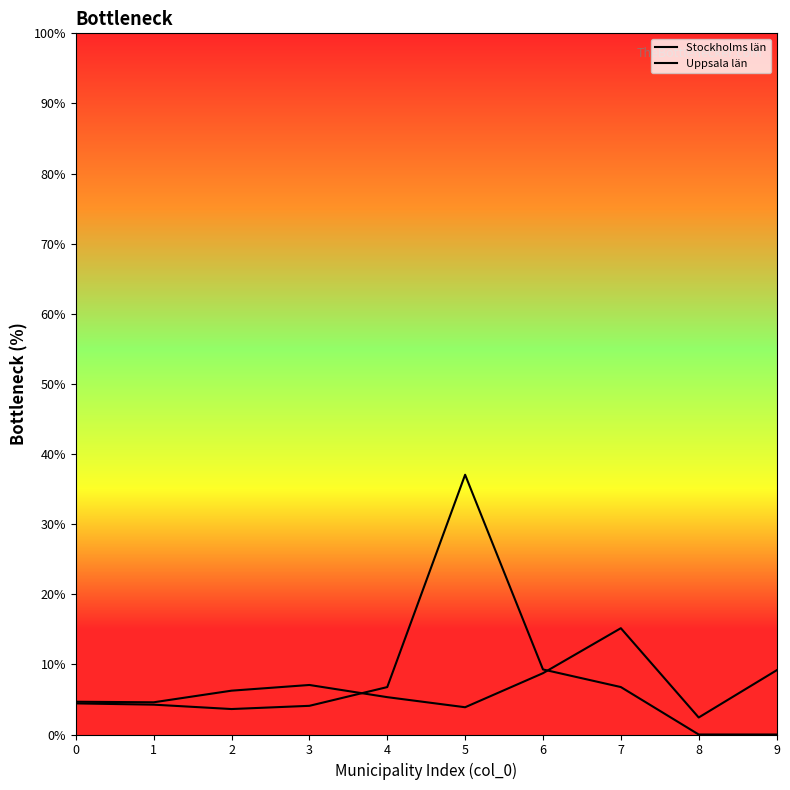

How many lines are shown in the chart?

2